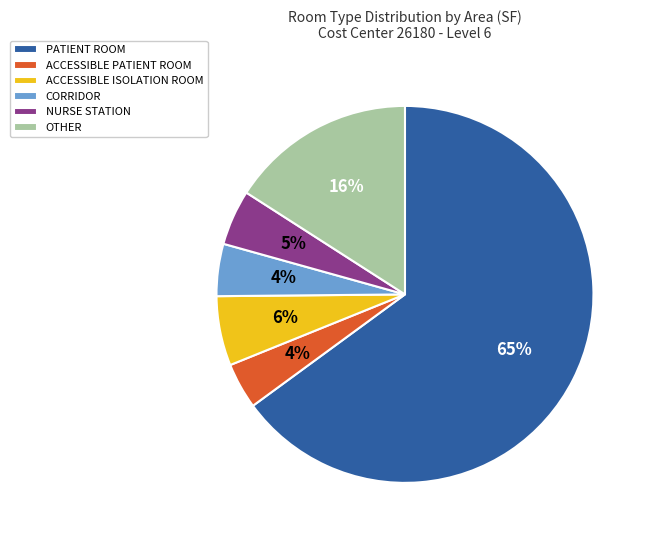

Which category accounts for the majority?

PATIENT ROOM